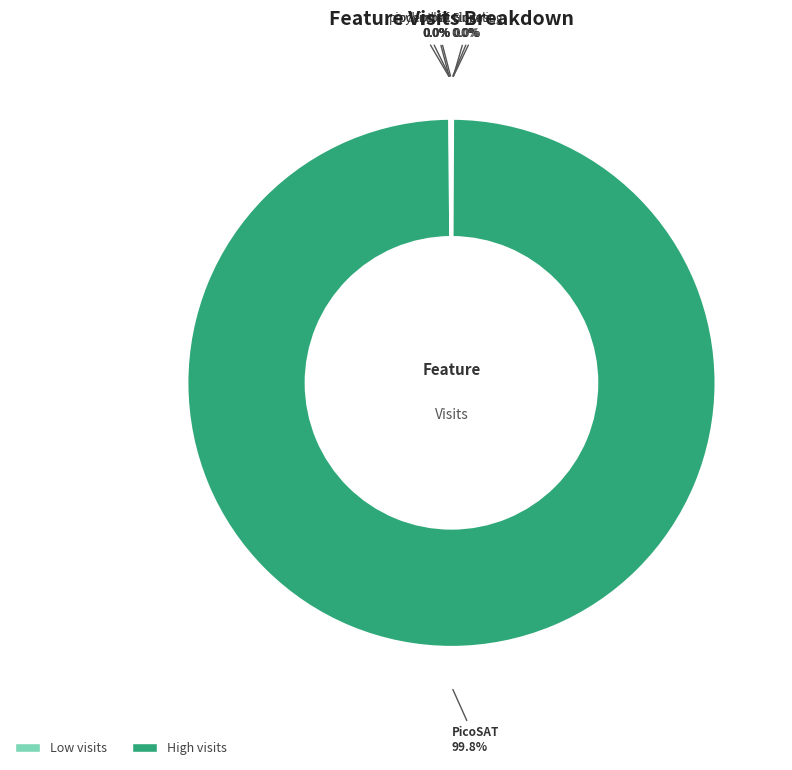

Which slice is the largest?

PicoSAT